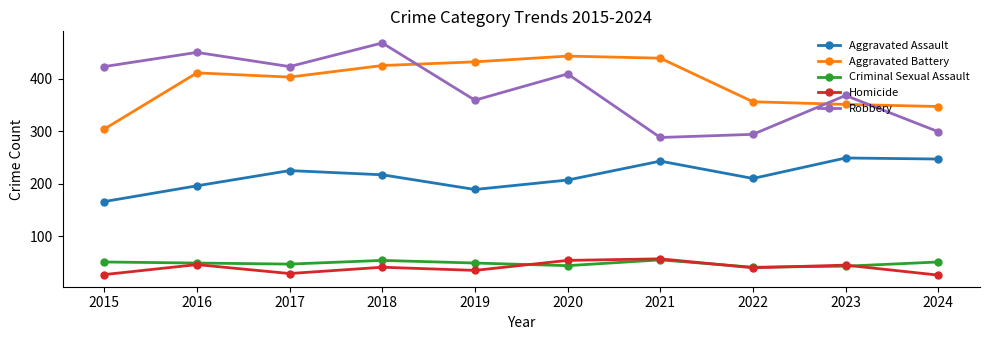

How many data points does each series have?

10